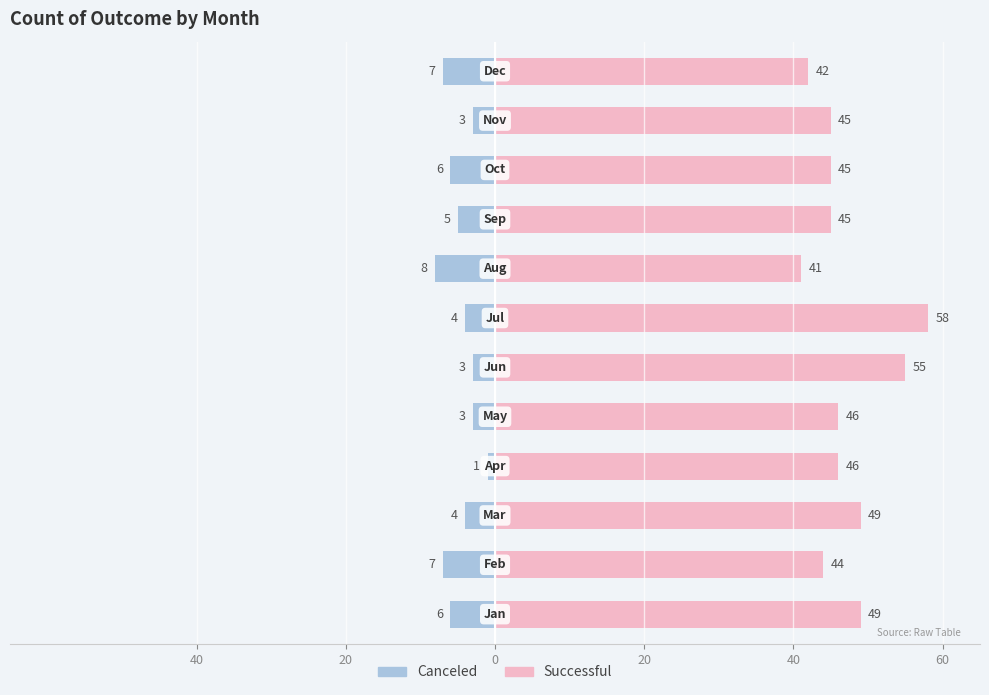

Which series has the largest range (max minus min)?

successful